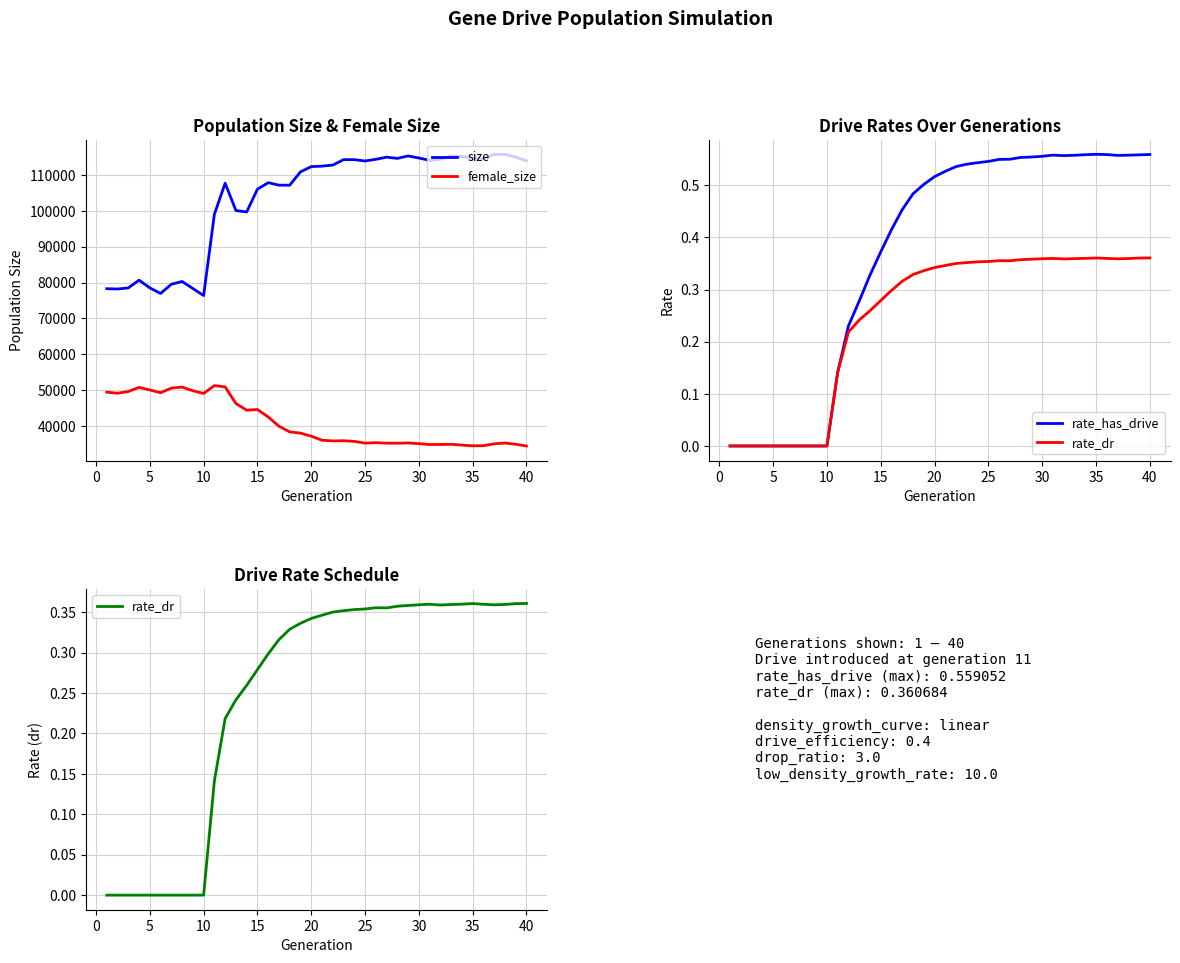

True or false: female_size and rate_has_drive cross at least once.

False